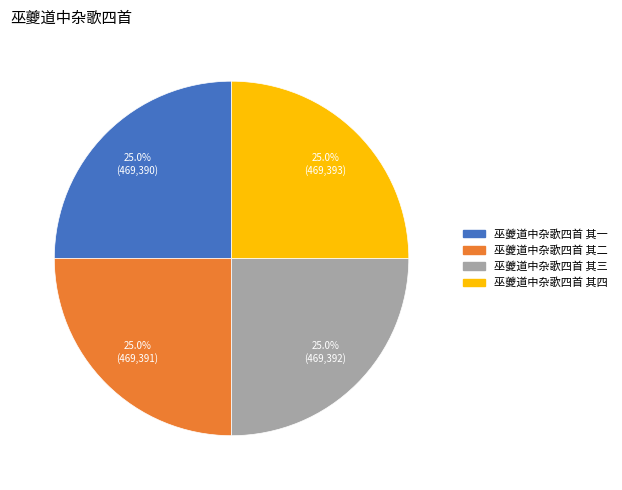

Approximately how many times larger is the value at 巫夔道中杂歌四首 其四 compared to 巫夔道中杂歌四首 其三?

1.0